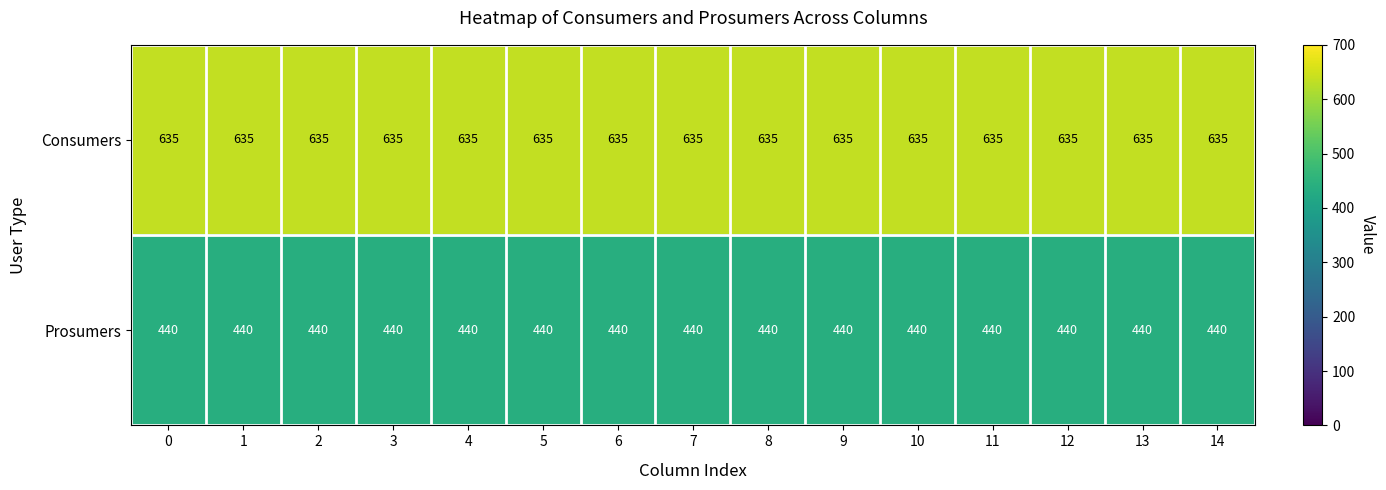

Count the number of categories in the chart.

15